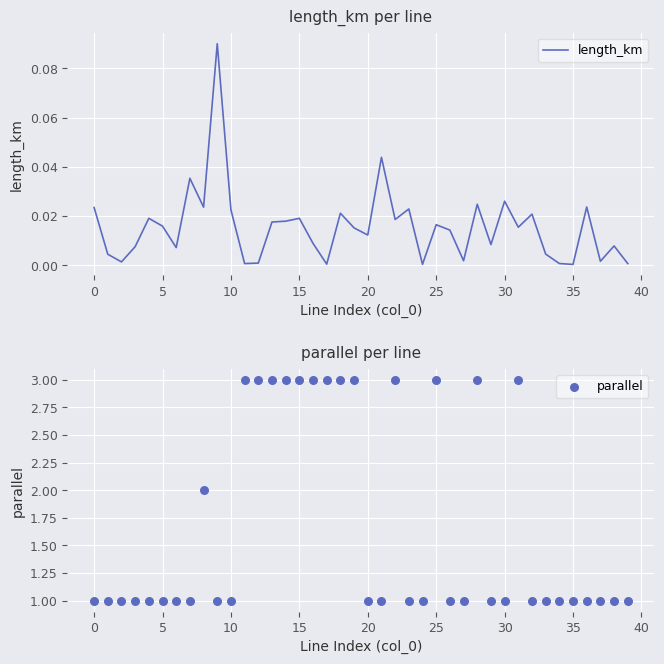

Which series contains the highest Y value?

parallel